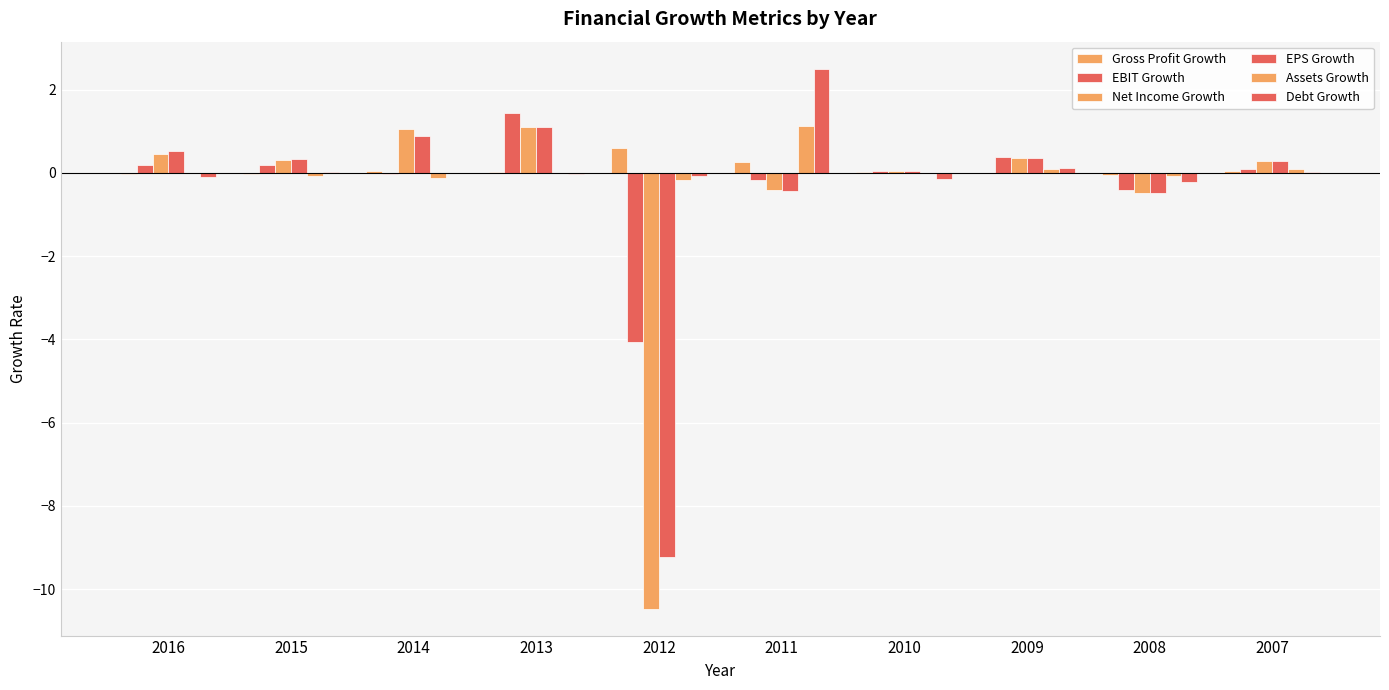

How many groups of bars are there?

10